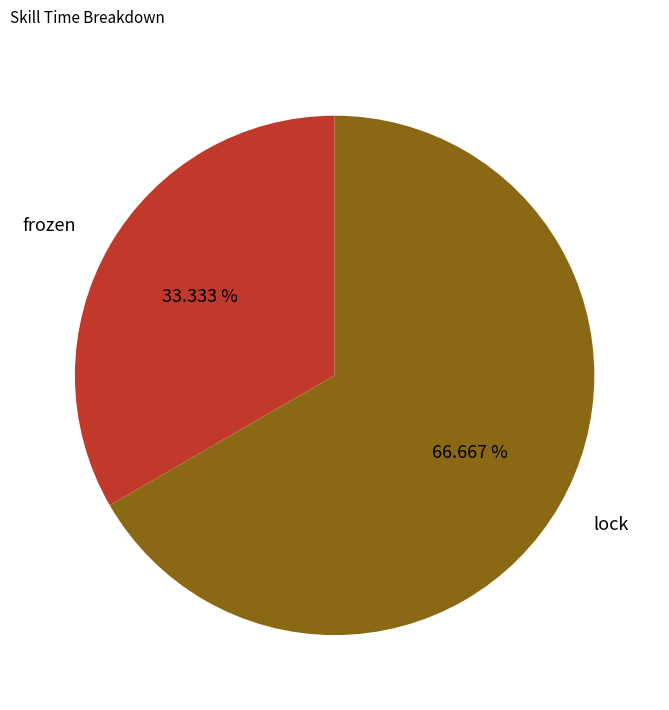

Rank the categories by value from highest to lowest.

lock, frozen